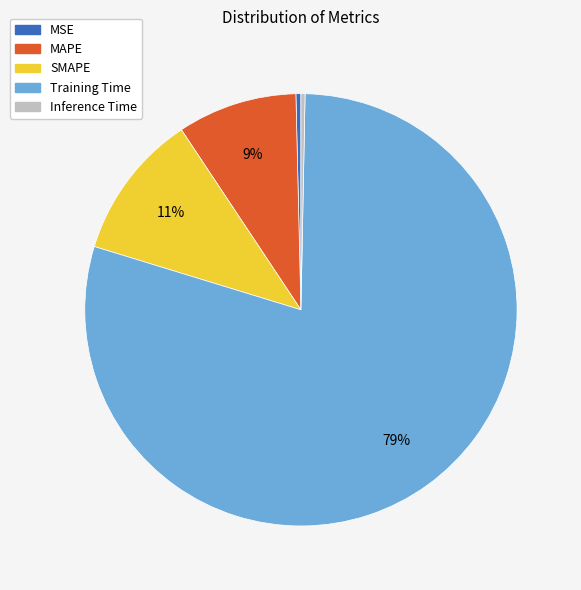

True or false: MSE accounts for 0% of the total.

True